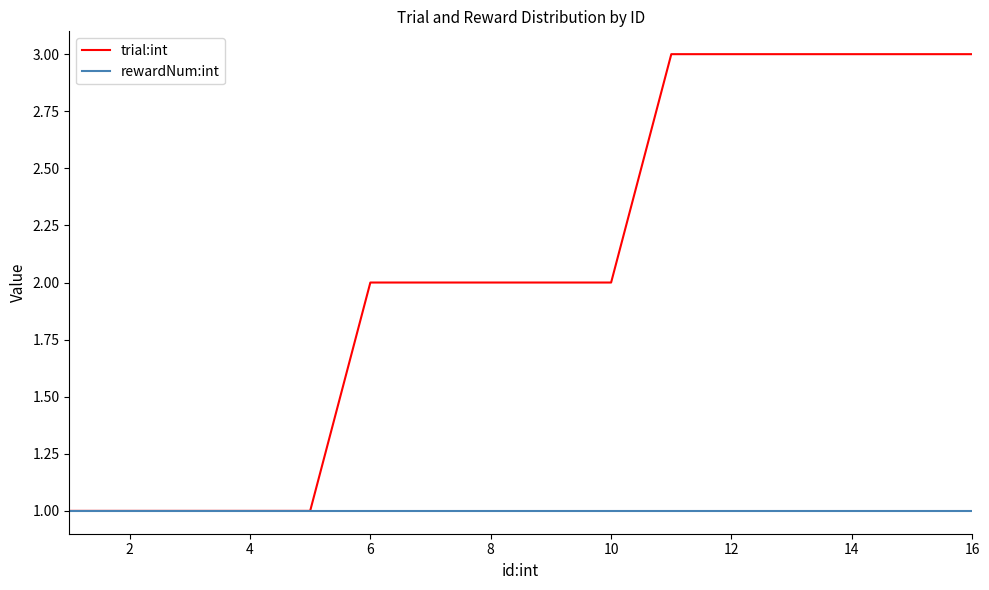

What is the minimum value for rewardNum:int?

1